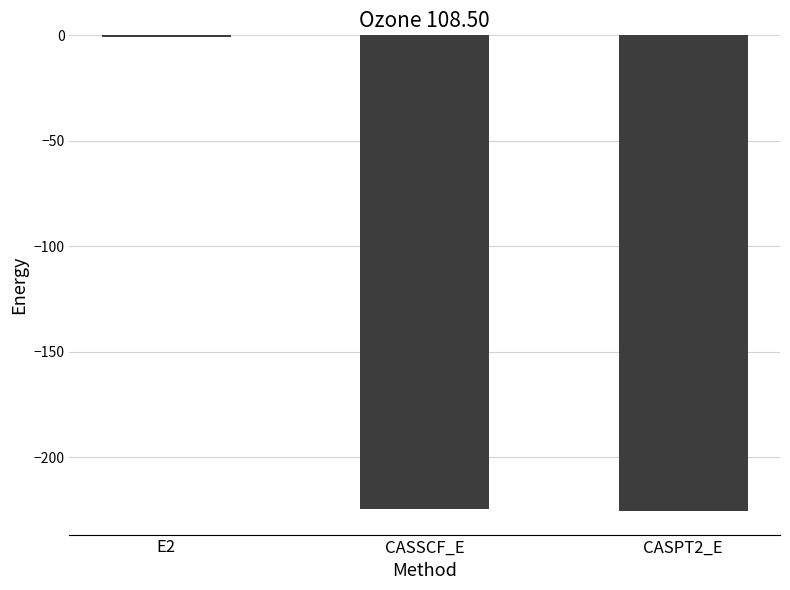

Read the value at CASSCF_E.

-224.6